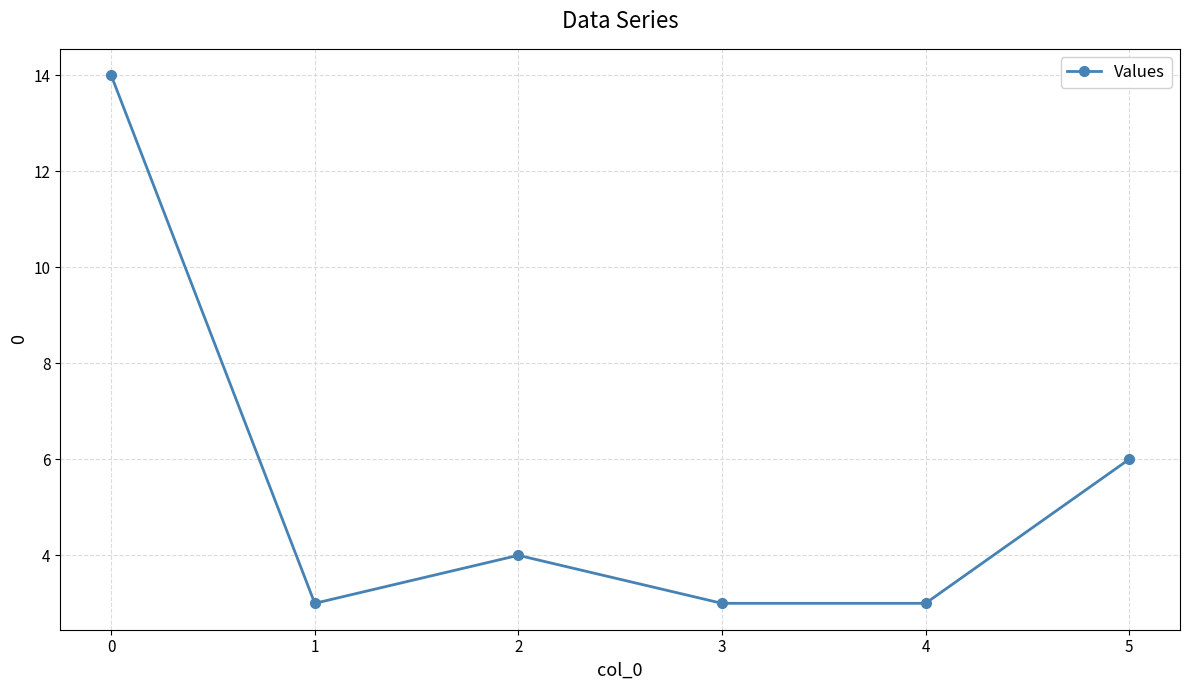

True or false: the data shows 25 at 0.

False